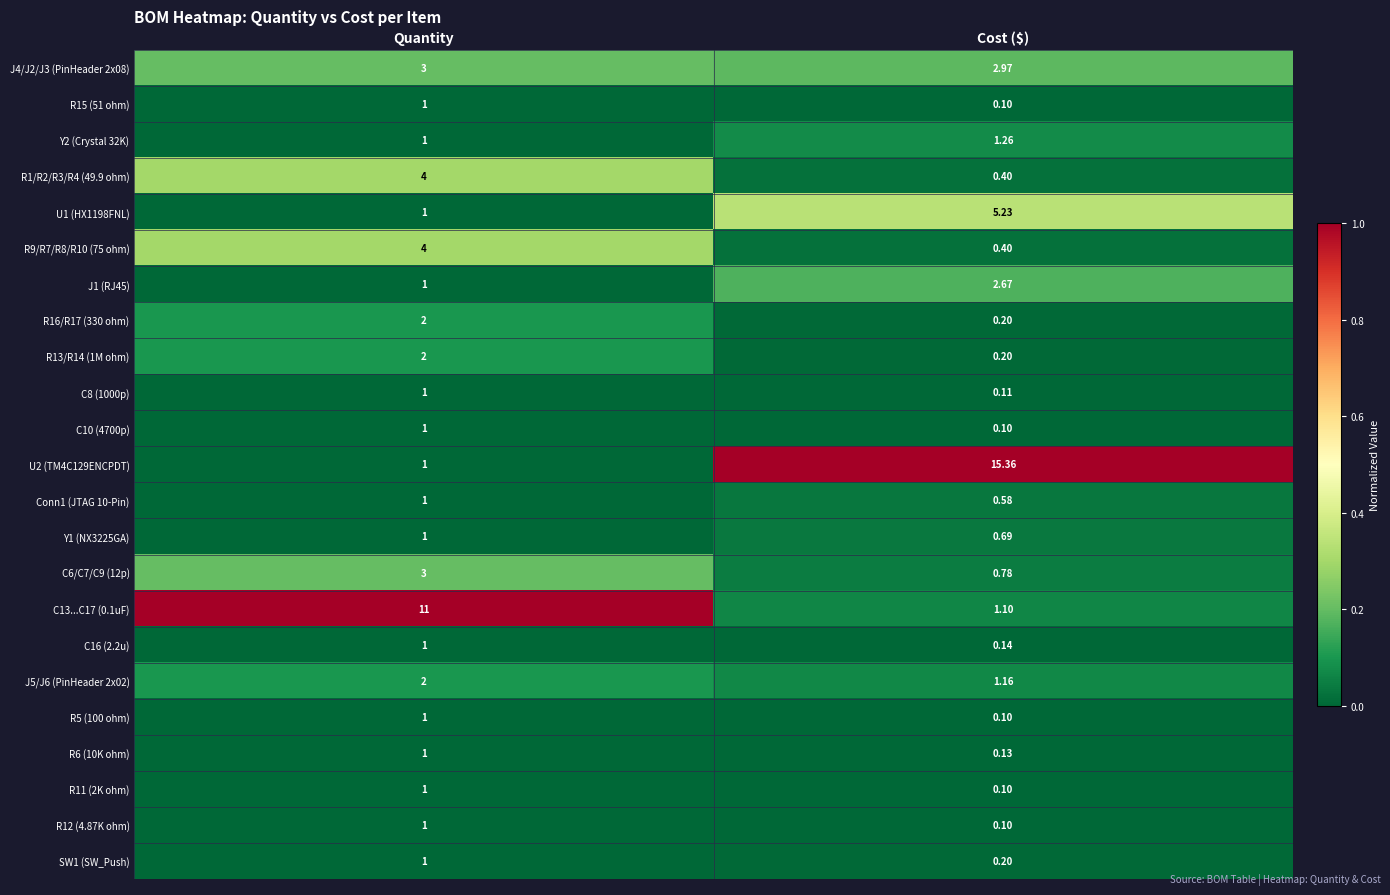

At which category is the sum across all series the highest?

Quantity